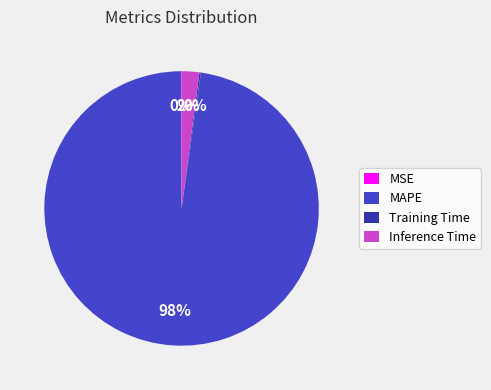

To the nearest percent, what is the difference between the largest and smallest slice percentages?

98%